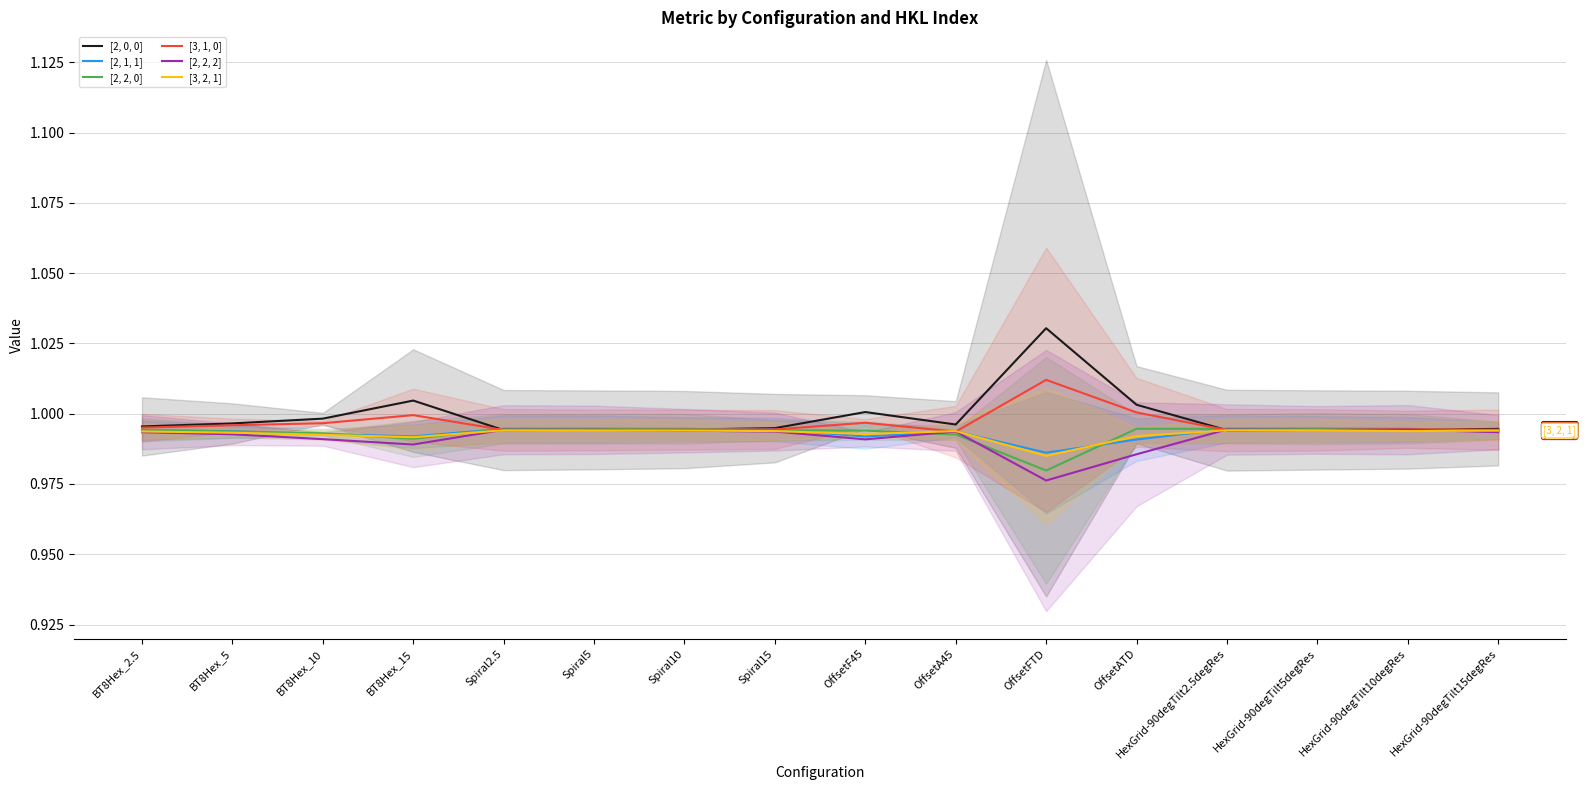

The value of [2, 1, 1] at OffsetATD is 1.5. True or false?

False